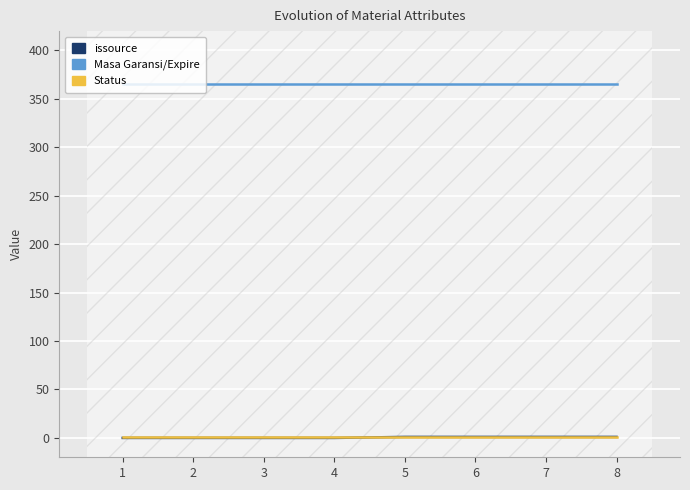

True or false: issource and Masa Garansi/Expire intersect in this chart.

False